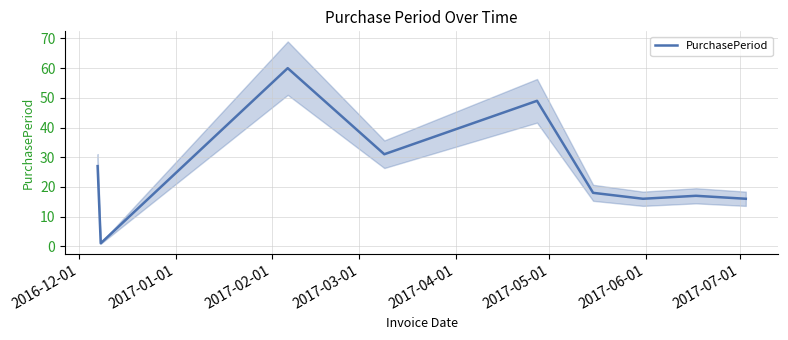

How many lines are shown in the chart?

1